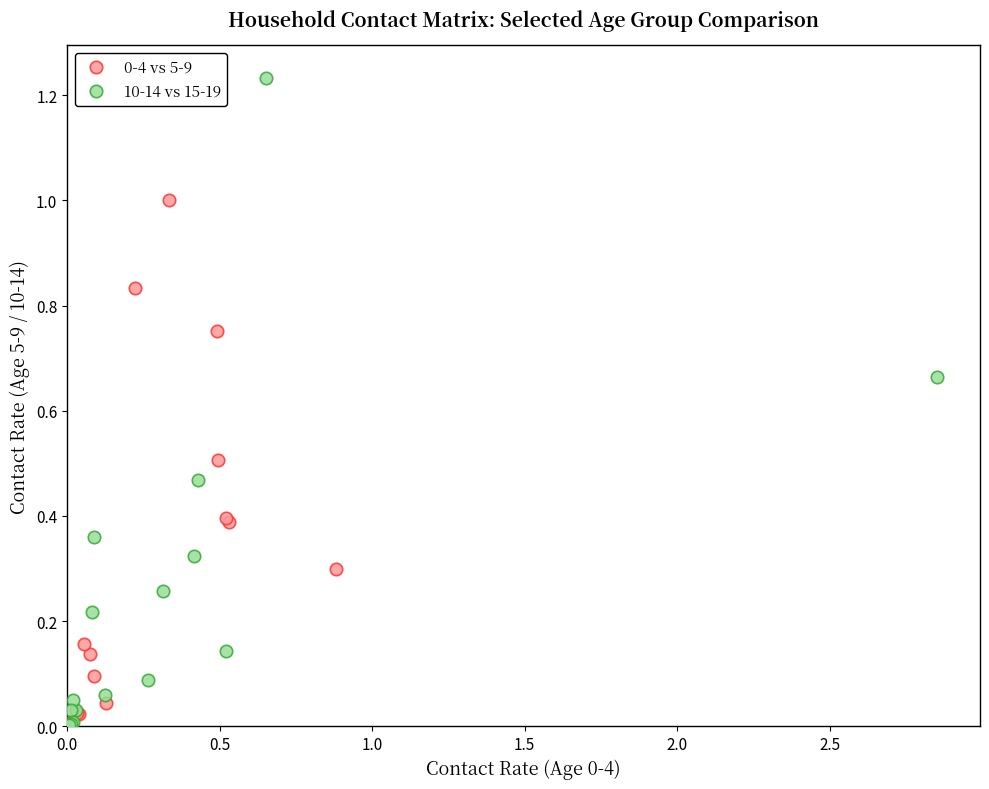

Which series contains the highest Y value?

10-14 vs 15-19